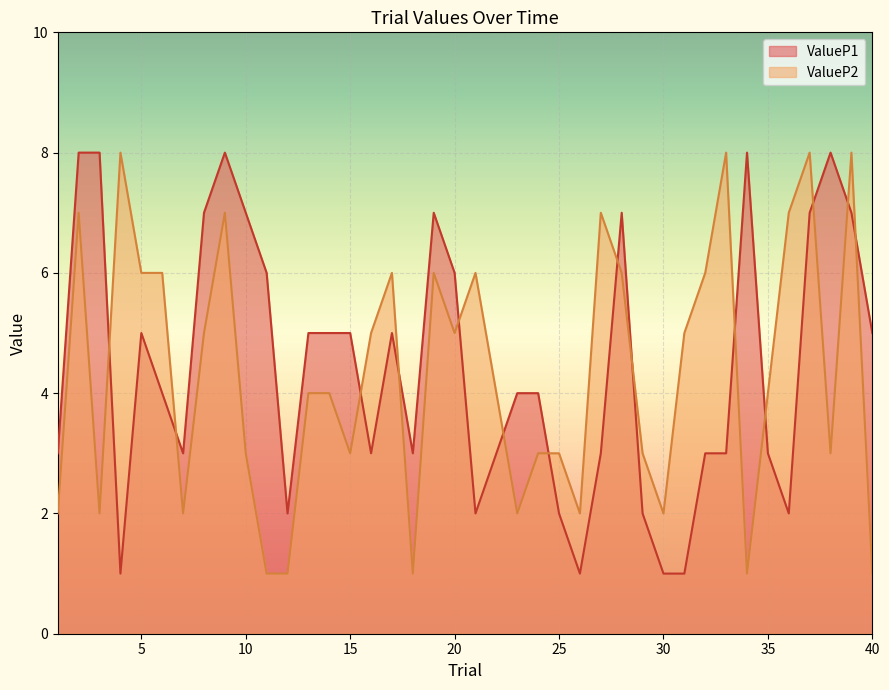

What is the sum of the ValueP2 values at 10 and 27?

10